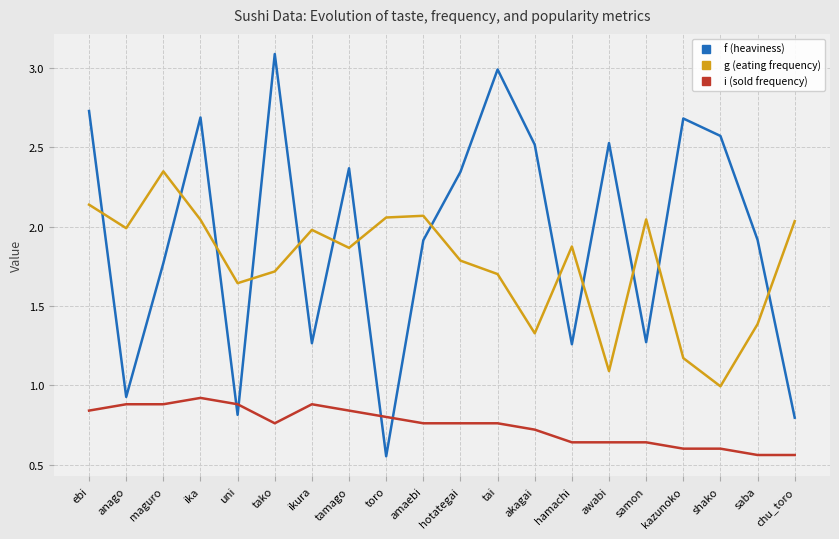

True or false: f (heaviness) and i (sold frequency) cross at least once.

True